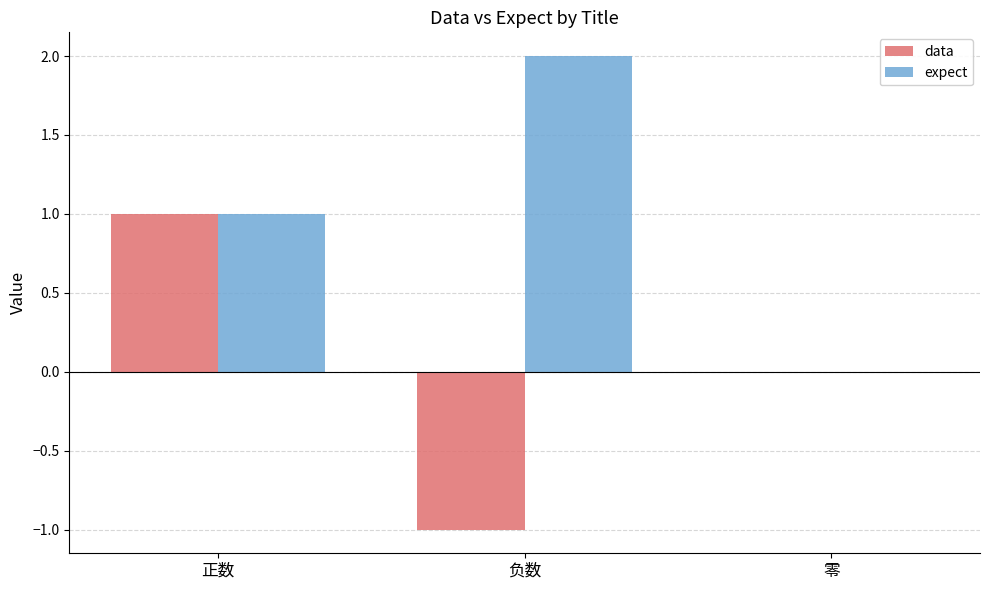

Reading left to right, what are all the values shown in this chart?

data: 正数=1	负数=-1	零=0
expect: 正数=1	负数=2	零=0